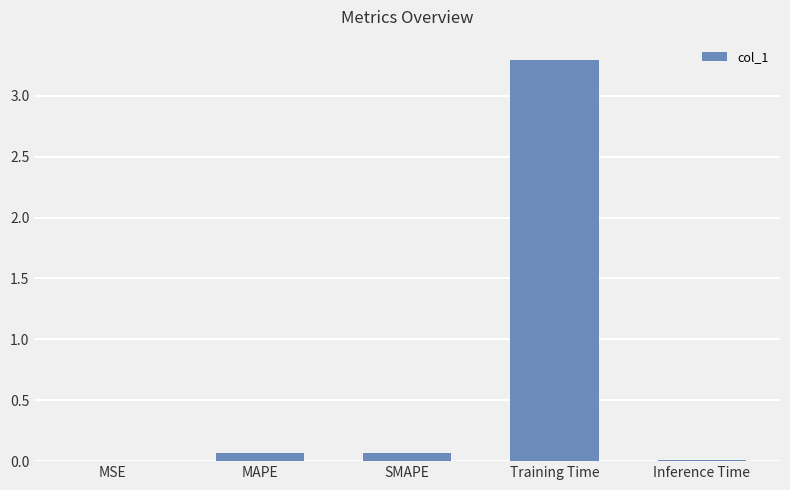

What is the sum of all values?

3.4